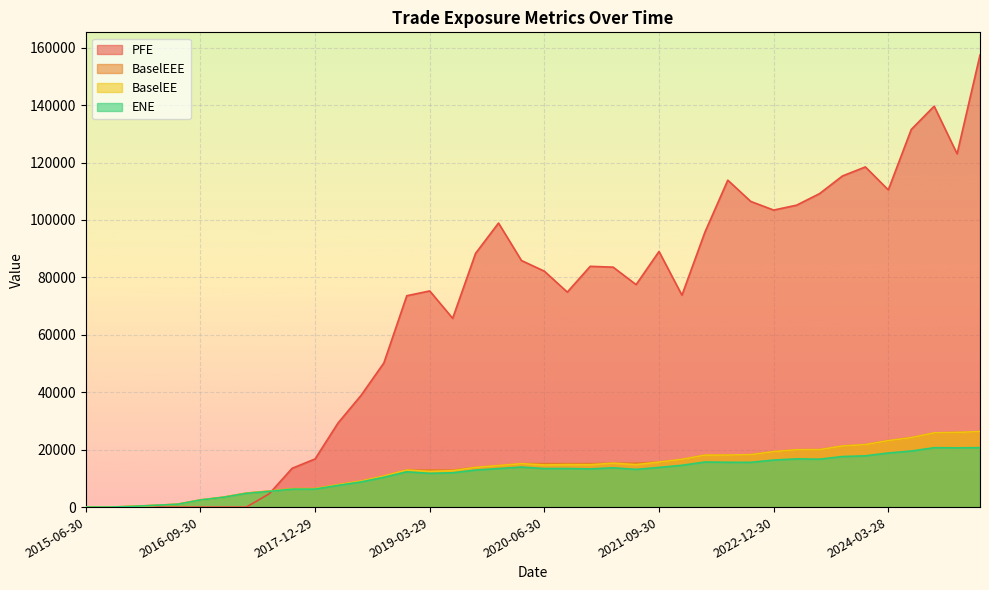

Which category has the highest value across all series?

2025-03-31